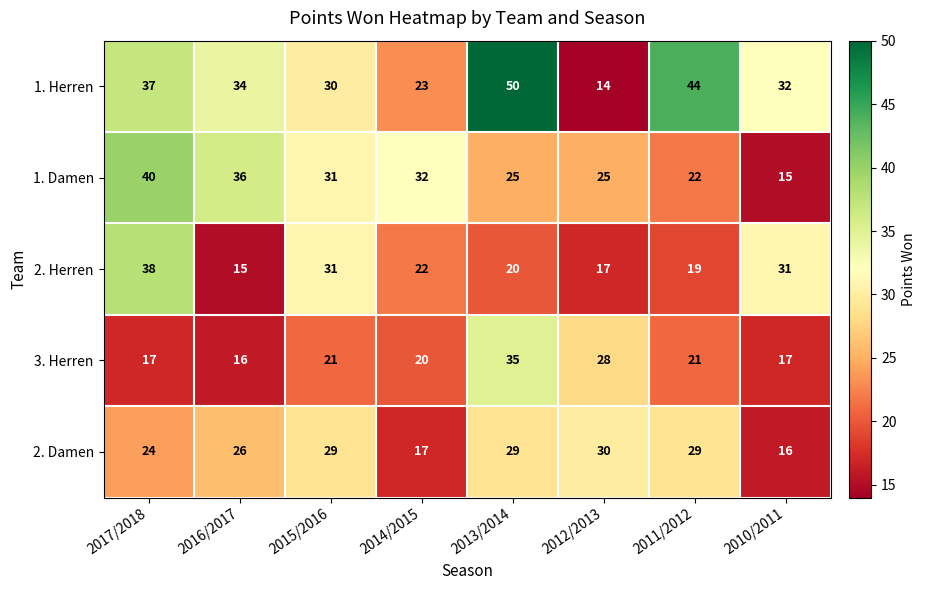

What is the difference between the 1. Herren values at 2015/2016 and 2017/2018?

7